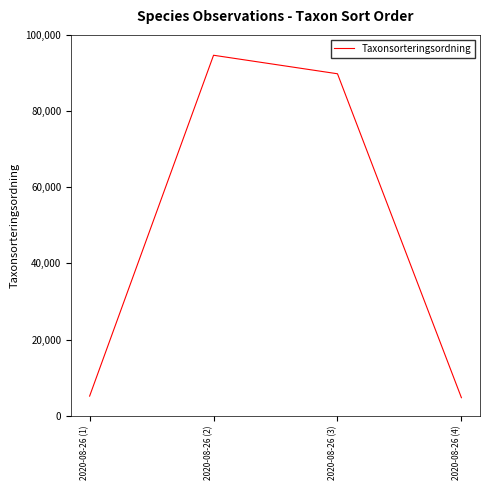

Approximately how many times larger is the value at 2020-08-26 (1) compared to 2020-08-26 (3)?

0.1